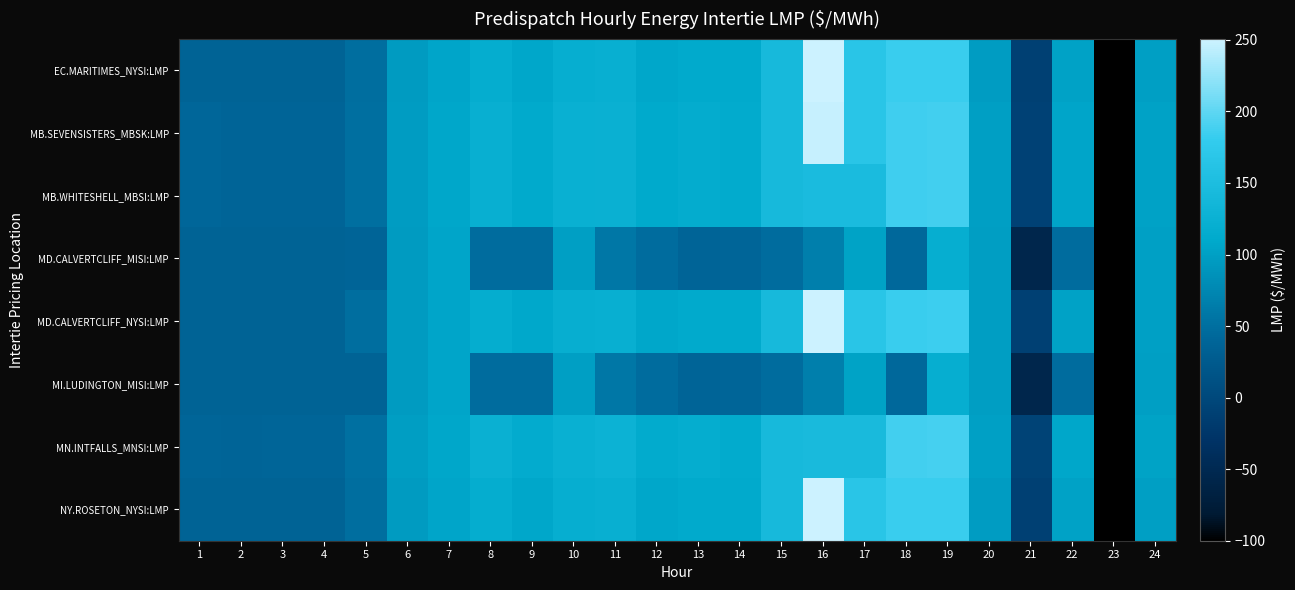

What is the spread (max minus min) of values at 16?

184.7